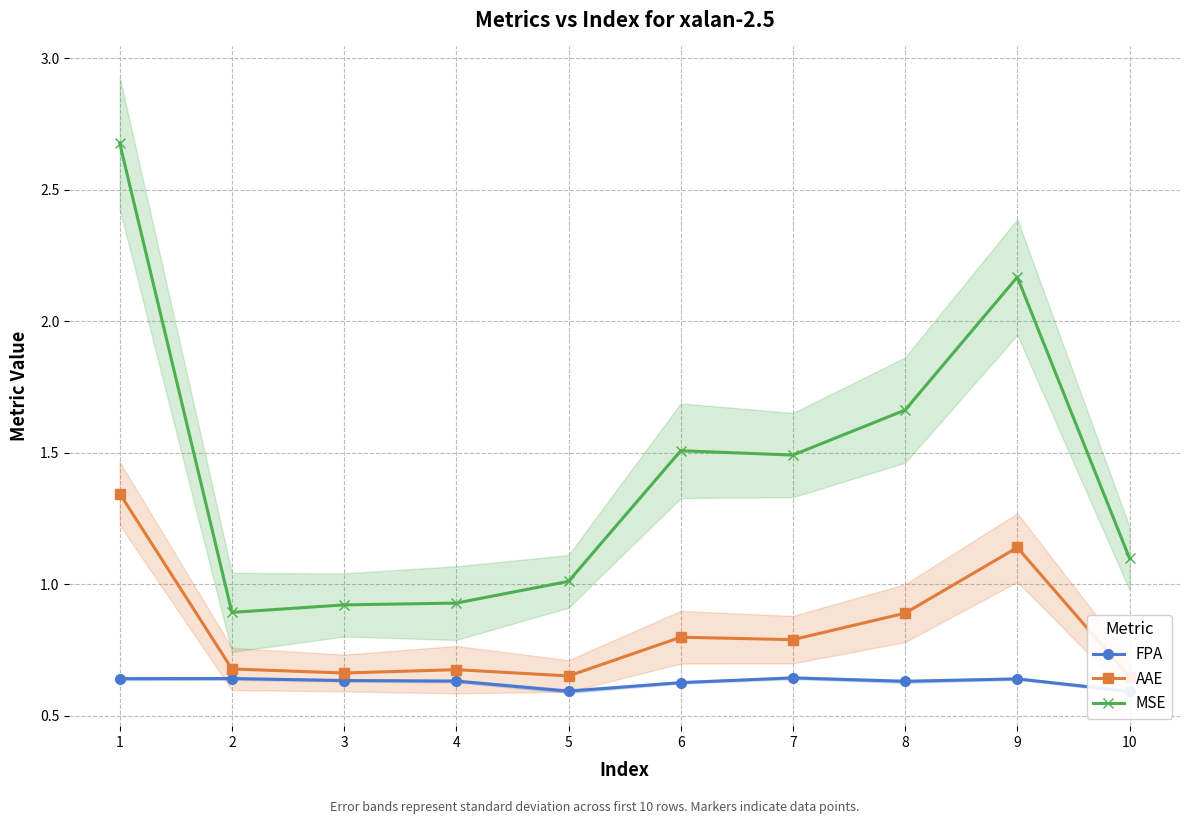

What is the spread (max minus min) of values at 7?

0.8